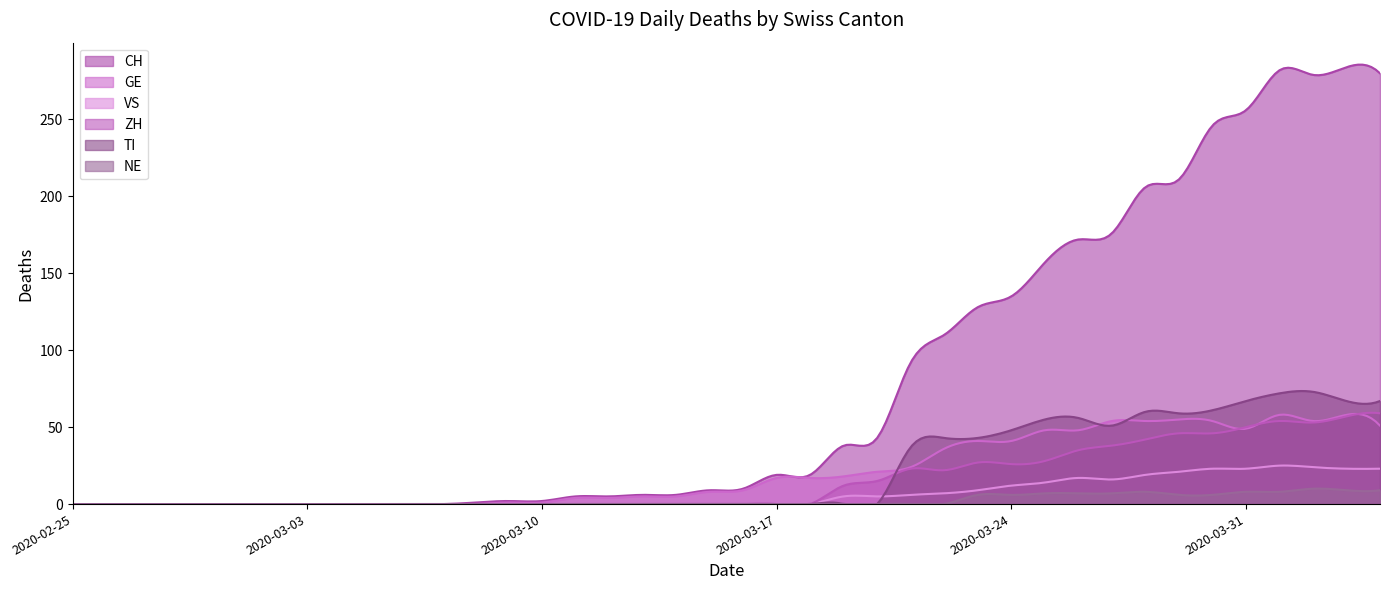

Reading left to right, list all the values displayed in this chart.

CH: 0=0	1=0	2=0	3=0	4=0	5=0	6=0	7=0	8=0	9=0	10=0	11=0	12=1	13=2	14=2	15=5	16=5	17=6	18=6	19=9	20=10	21=19	22=19	23=38	24=43	25=92	26=110	27=128	28=135	29=157	30=172	31=176	32=206	33=211	34=246	35=256	36=282	37=279	38=284	39=280
GE: 0=0	1=0	2=0	3=0	4=0	5=0	6=0	7=0	8=0	9=0	10=0	11=0	12=0	13=1	14=1	15=4	16=4	17=5	18=5	19=8	20=9	21=17	22=17	23=18	24=21	25=24	26=36	27=41	28=41	29=48	30=48	31=54	32=54	33=55	34=54	35=49	36=58	37=54	38=58	39=51
VS: 0=0	1=0	2=0	3=0	4=0	5=0	6=0	7=0	8=0	9=0	10=0	11=0	12=0	13=0	14=0	15=0	16=0	17=0	18=0	19=0	20=0	21=0	22=0	23=5	24=5	25=6	26=7	27=9	28=12	29=14	30=17	31=16	32=19	33=21	34=23	35=23	36=25	37=24	38=23	39=23
ZH: 0=0	1=0	2=0	3=0	4=0	5=0	6=0	7=0	8=0	9=0	10=0	11=0	12=0	13=0	14=0	15=0	16=0	17=0	18=0	19=0	20=0	21=0	22=0	23=12	24=15	25=23	26=22	27=27	28=26	29=28	30=35	31=38	32=42	33=46	34=46	35=50	36=54	37=53	38=57	39=59
TI: 0=0	1=0	2=0	3=0	4=0	5=0	6=0	7=0	8=0	9=0	10=0	11=0	12=0	13=0	14=0	15=0	16=0	17=0	18=0	19=0	20=0	21=0	22=0	23=0	24=0	25=37	26=43	27=43	28=48	29=55	30=56	31=51	32=60	33=59	34=61	35=67	36=72	37=73	38=67	39=67
NE: 0=0	1=0	2=0	3=0	4=0	5=0	6=0	7=0	8=0	9=0	10=0	11=0	12=0	13=0	14=0	15=0	16=0	17=0	18=0	19=0	20=0	21=0	22=0	23=0	24=0	25=0	26=0	27=6	28=6	29=7	30=7	31=7	32=8	33=6	34=6	35=8	36=8	37=10	38=9	39=9